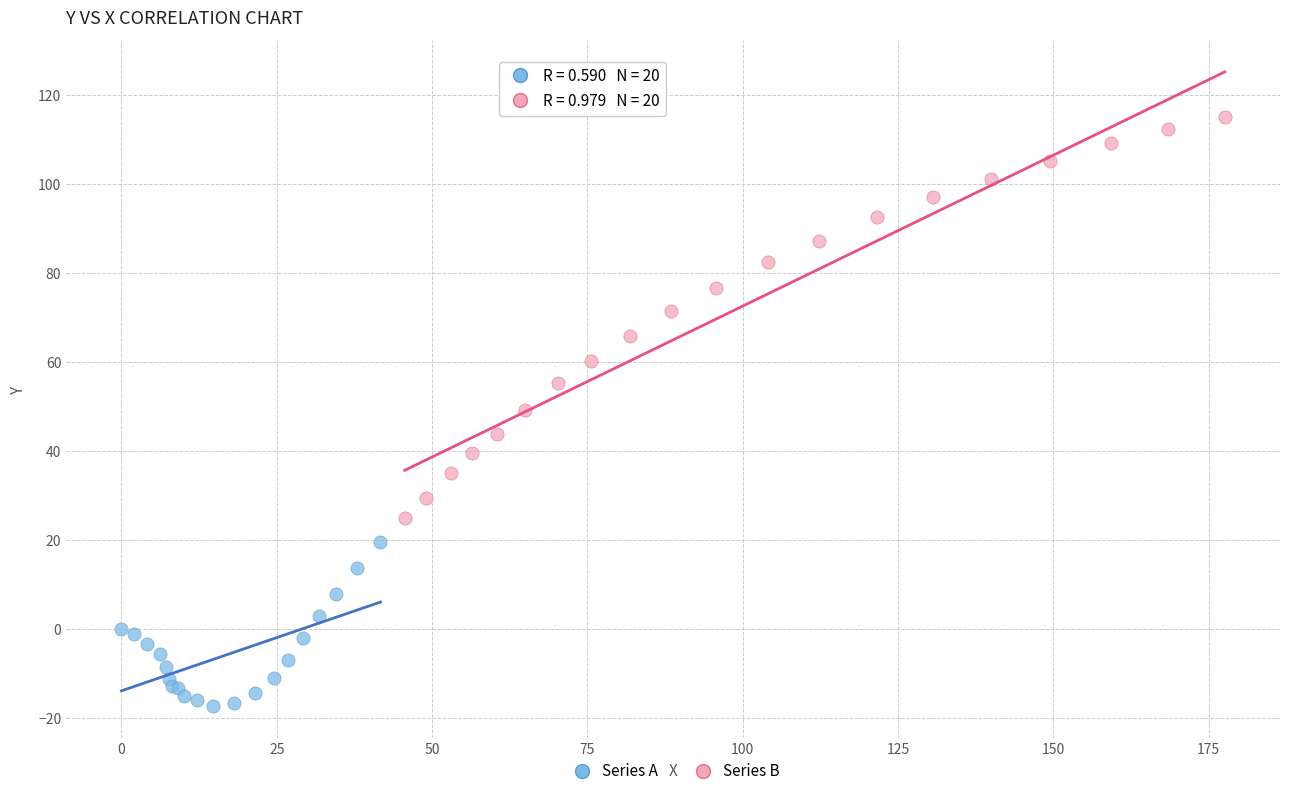

Which series has the largest Y range (max minus min)?

Series B